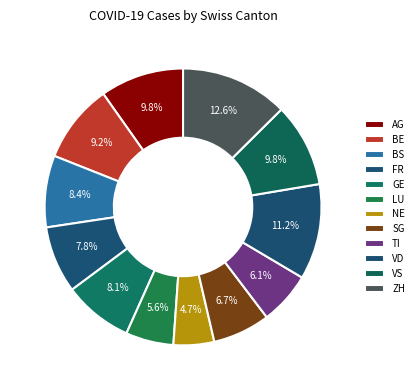

Does AG account for over 50% of the chart?

No